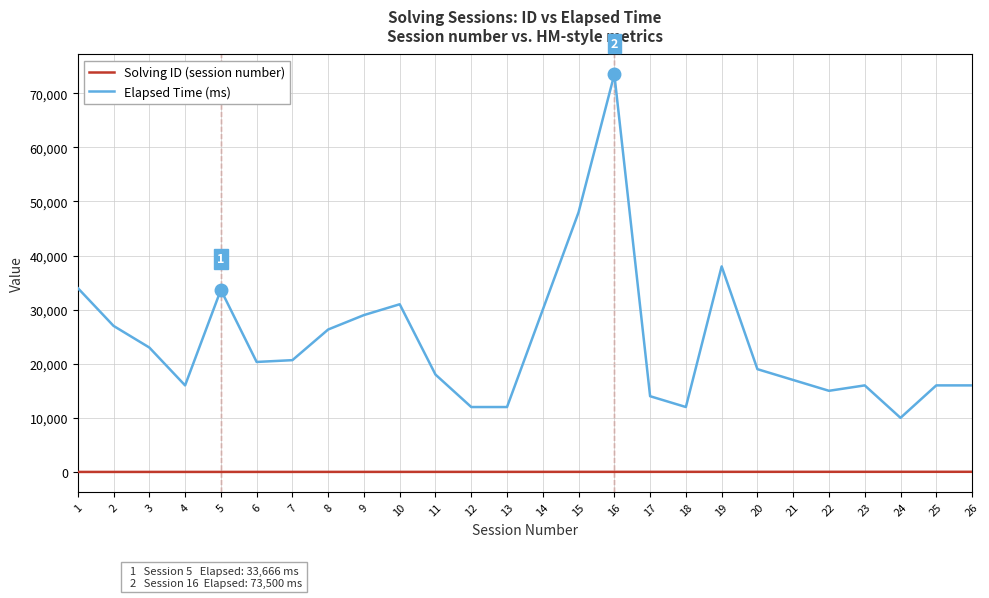

Between 15 and 22, which series saw the biggest shift?

Elapsed Time (ms)